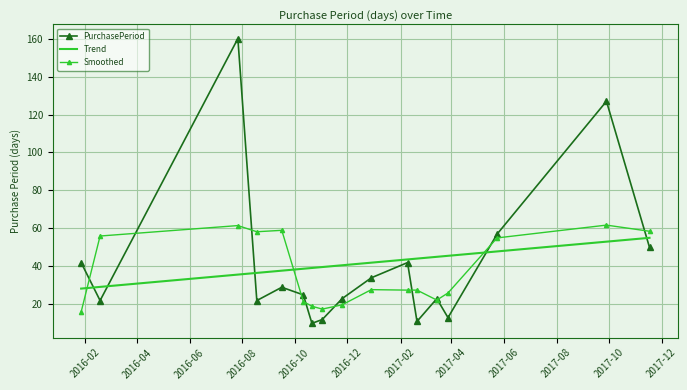

What position from the left is 2016-11-02?

8